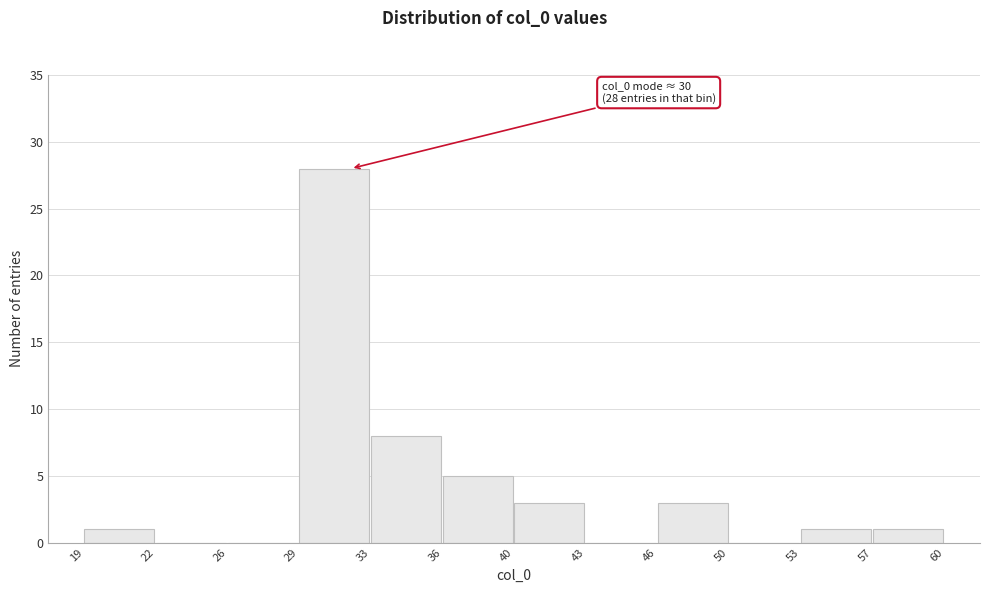

Reading left to right, extract all data points from this chart.

19=1	22=0	26=0	29=28	33=8	36=5	40=3	43=0	46=3	50=0	53=1	57=1